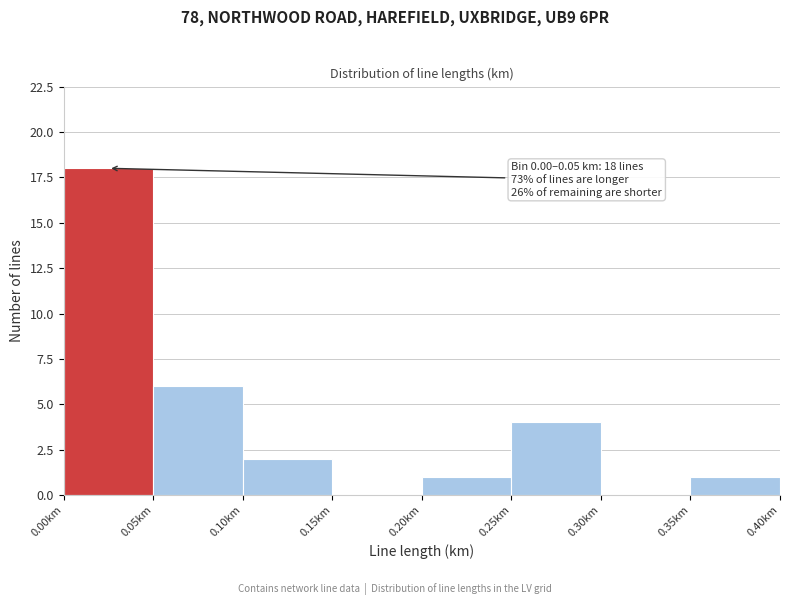

Which range on the x-axis has the tallest bar?

0.00 to 0.05